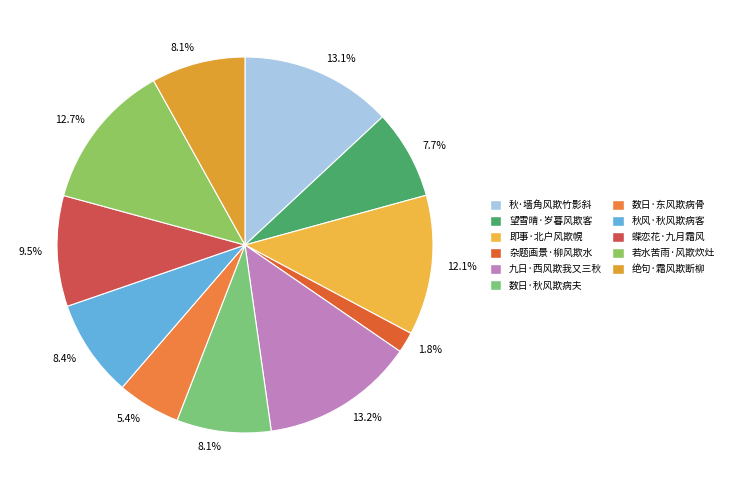

Rank the categories by value from lowest to highest.

杂题画景·柳风欺水细生鳞, 数日·数日东风欺病骨, 望雪晴·岁暮风欺客, 绝句·霜风欺断柳, 数日·数日秋风欺病夫, 秋风·秋风欺病客, 蝶恋花·九月霜风欺薄袂, 即事·北户风欺幌, 若水苦雨·风欺炊灶晨烟重, 秋·墙角风欺竹影斜, 九日·西风欺我又三秋